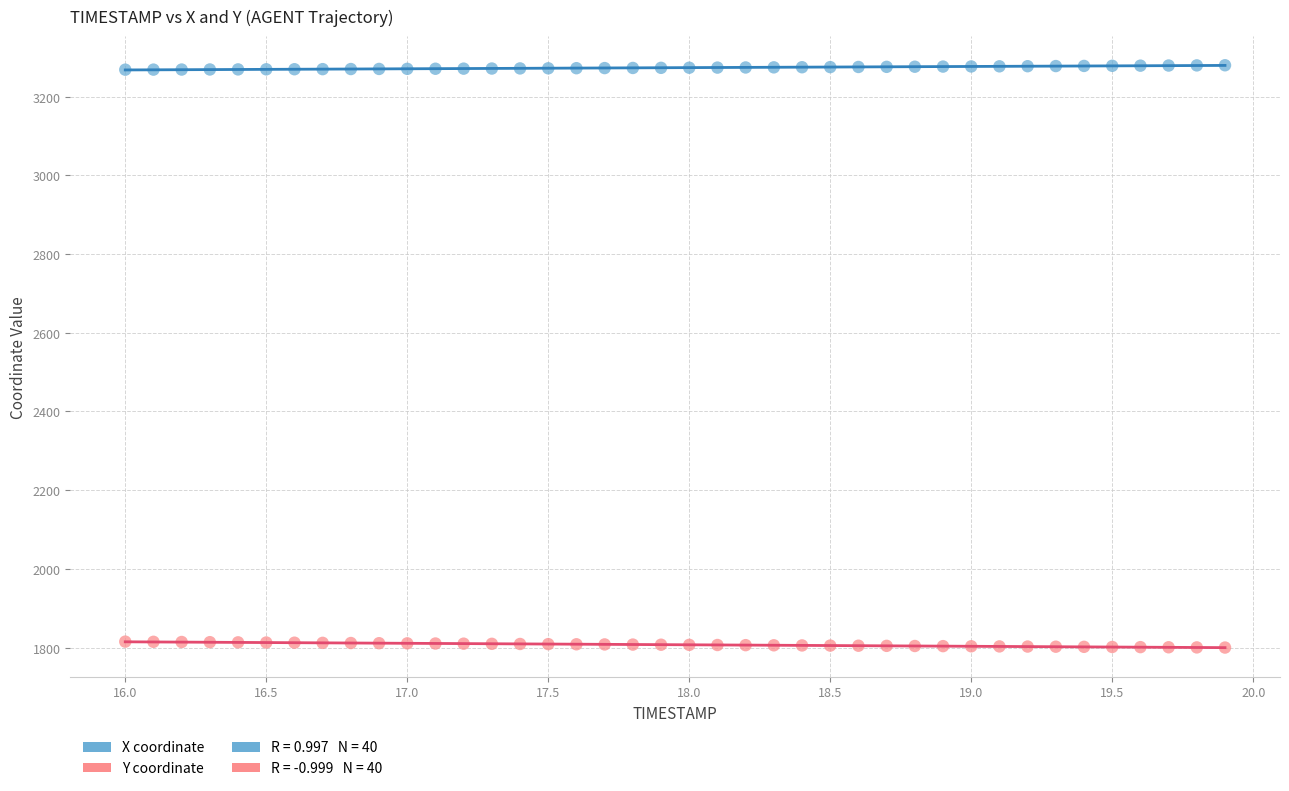

Which series contains the highest Y value?

X coordinate